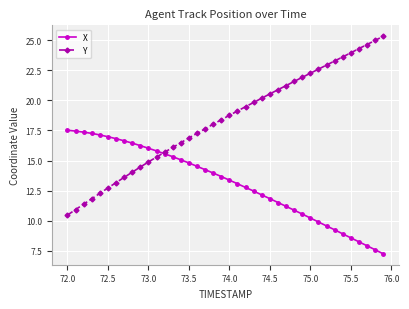

Which series has the largest range (max minus min)?

Y